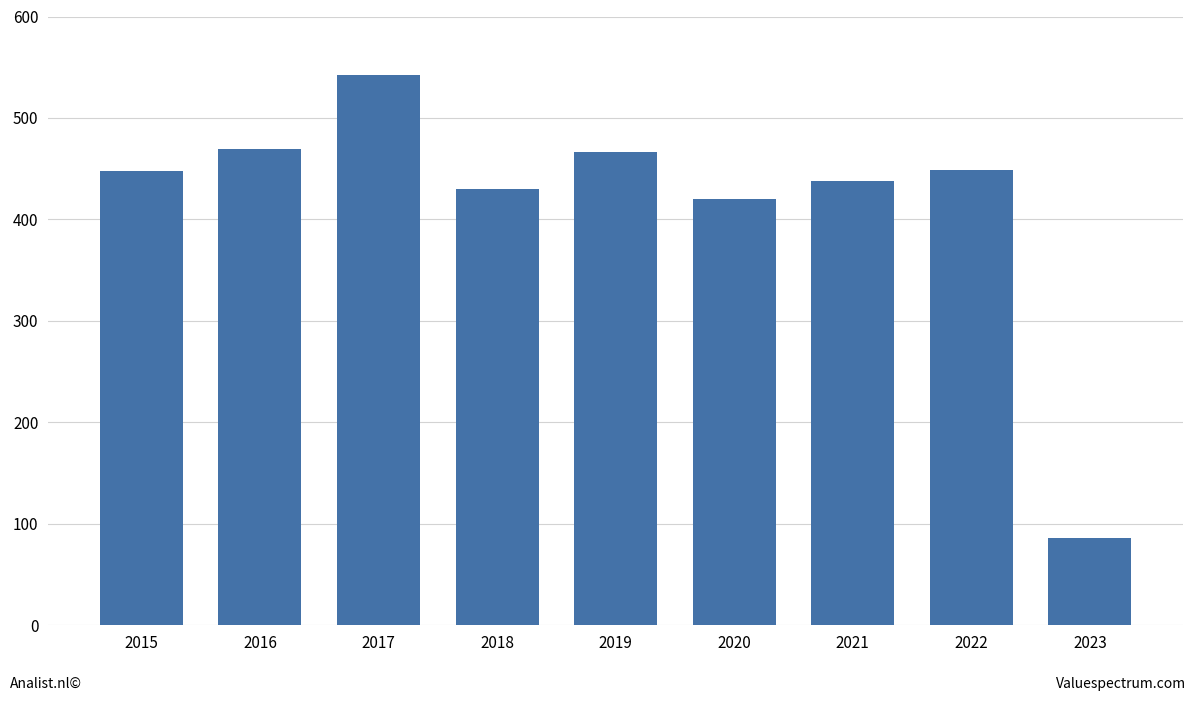

How many data points does each series have?

9